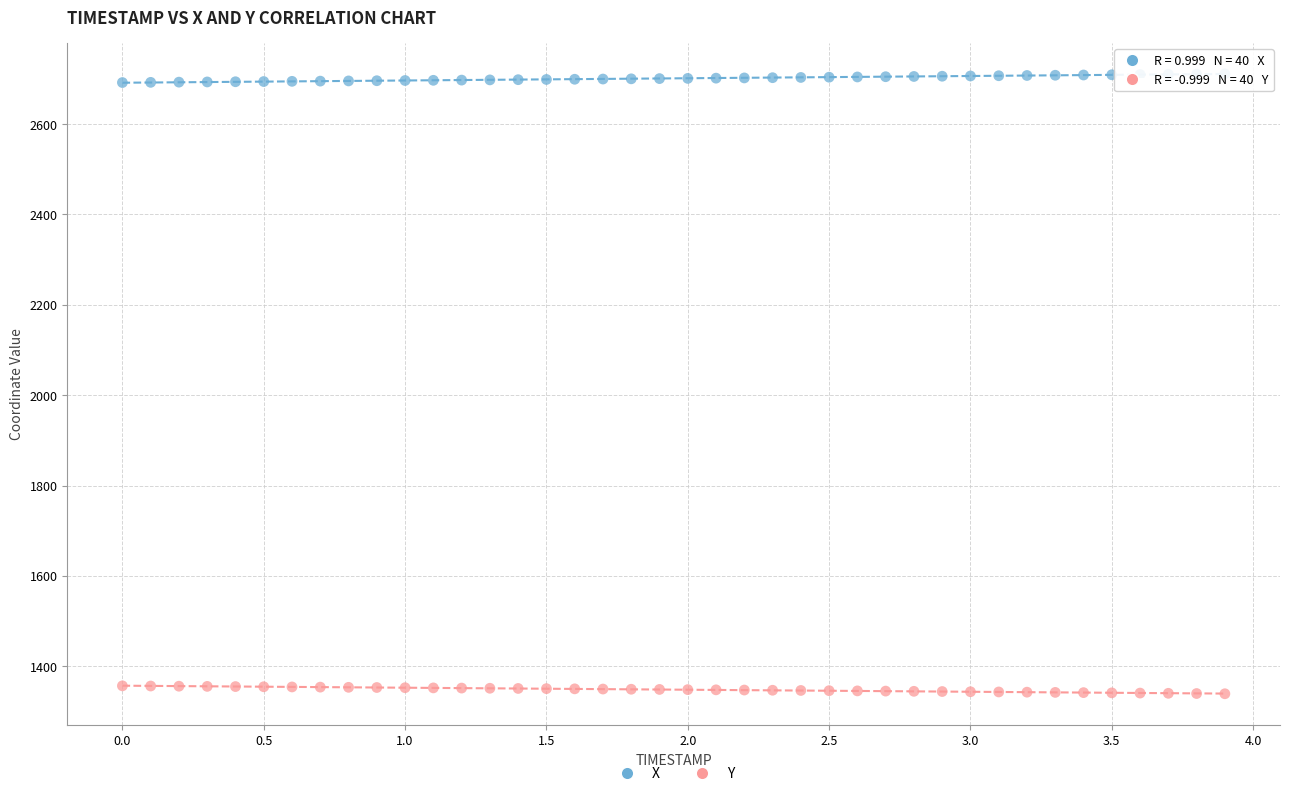

What are all the series names shown in the legend?

X, Y